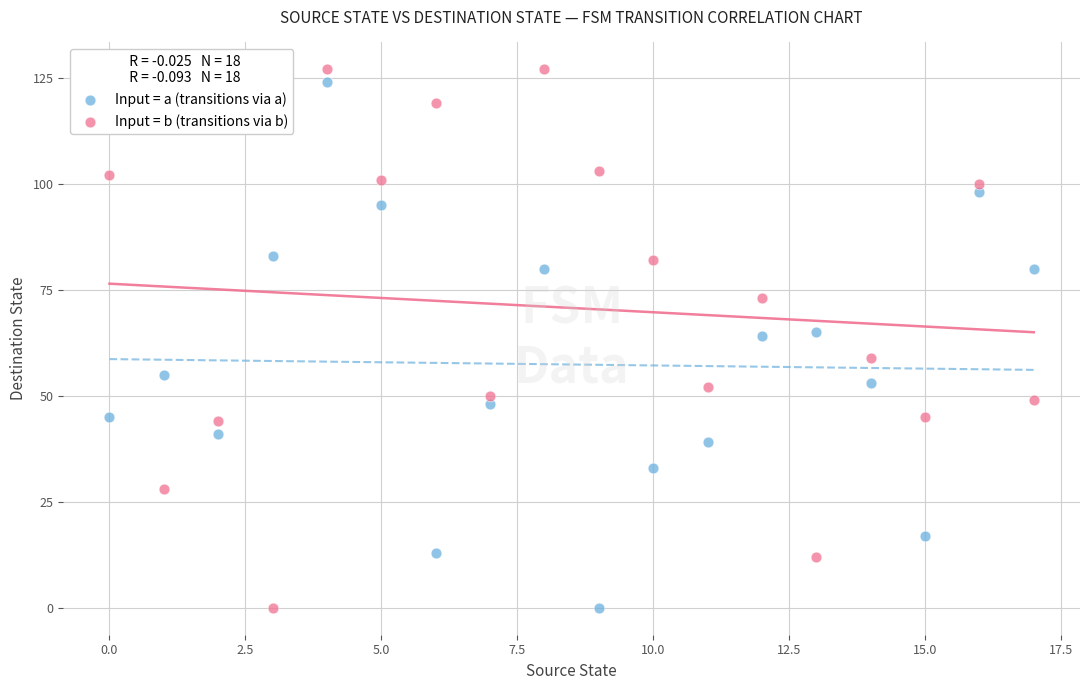

Which series contains the highest Y value?

Input = b (transitions via b)